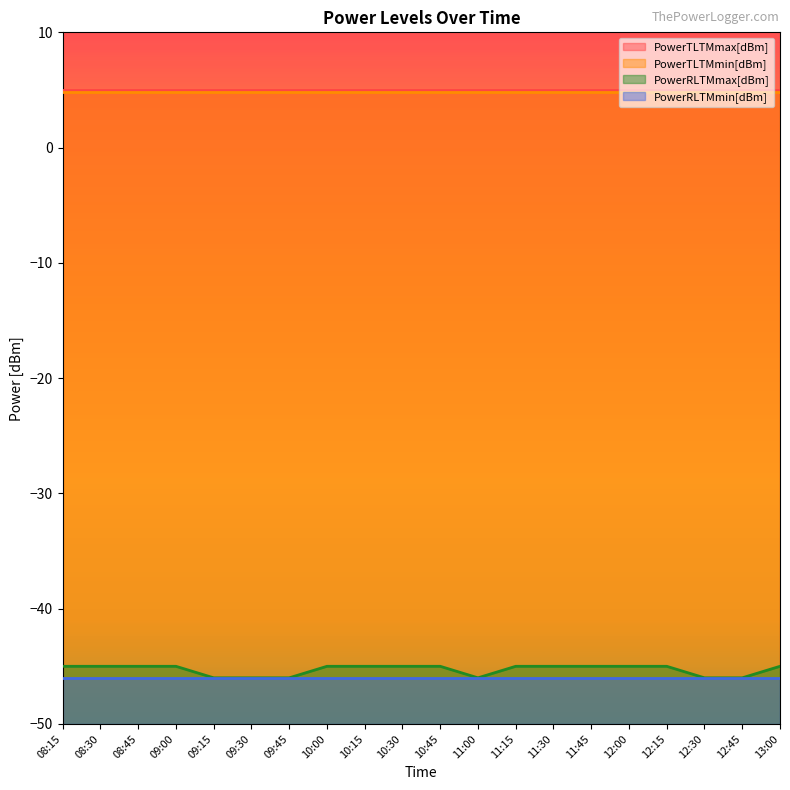

Which series has the largest total across all categories?

PowerTLTMmax[dBm]